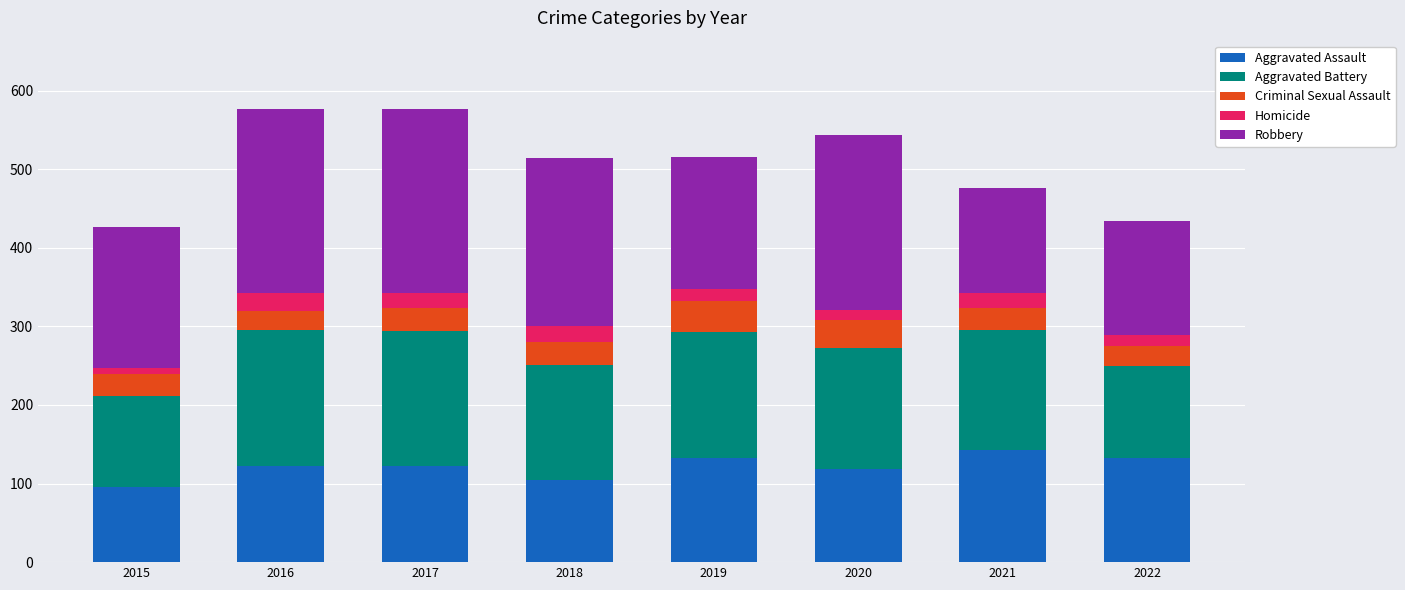

True or false: Aggravated Assault has a value of 132 at 2022.

True